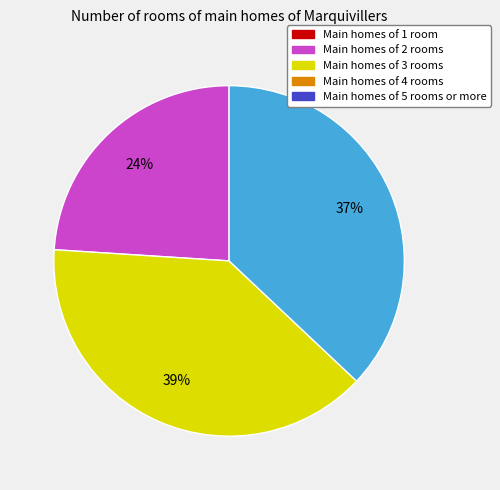

To the nearest percent, what is the difference between the largest and smallest slice percentages?

15%